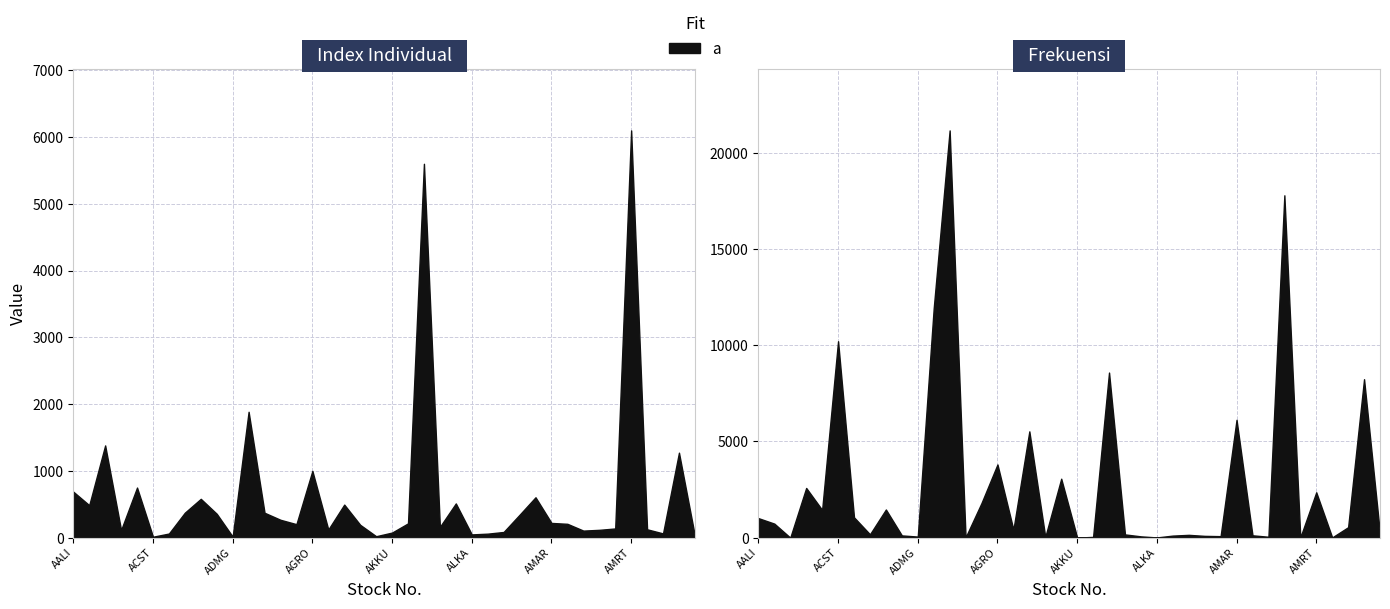

How many intersections are there between Index Individual and Frekuensi?

20